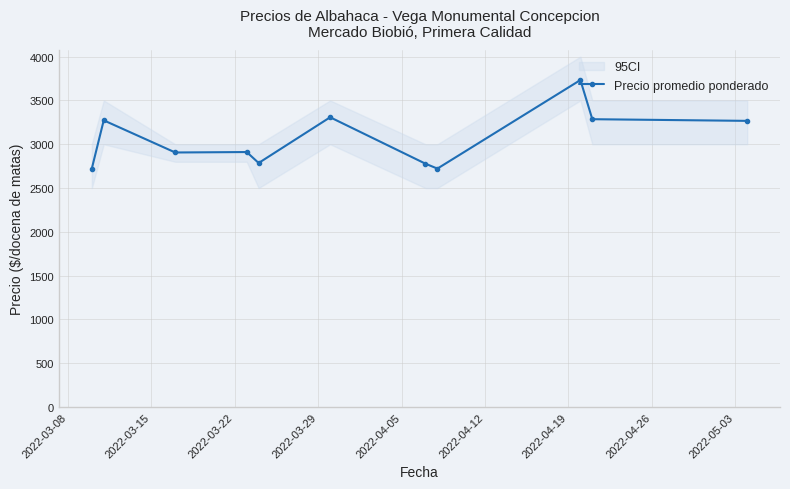

What is the maximum value for Precio promedio ponderado?

3733